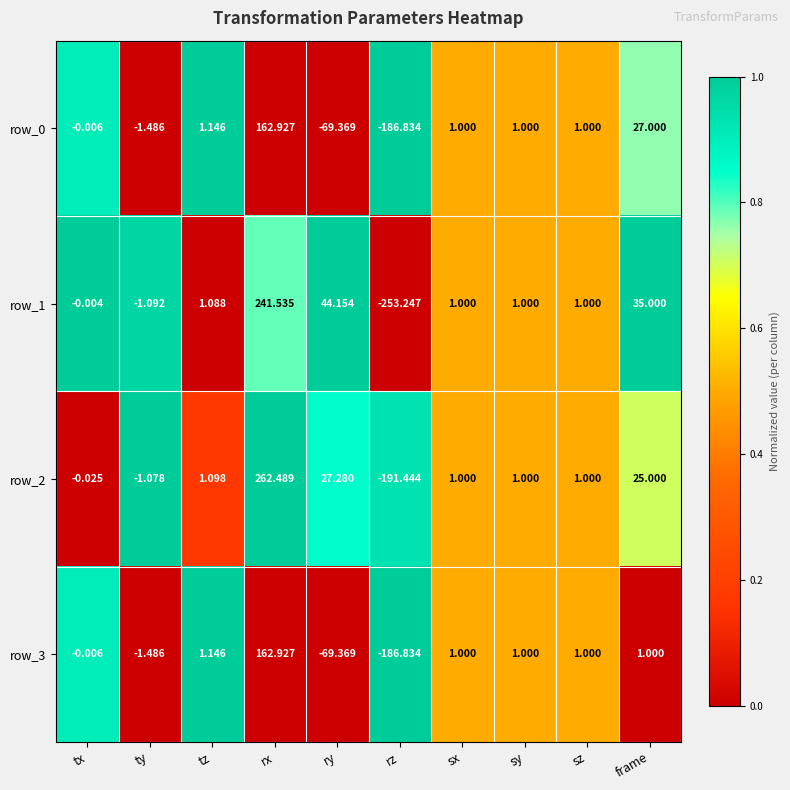

What is the maximum value for row_3?

162.9